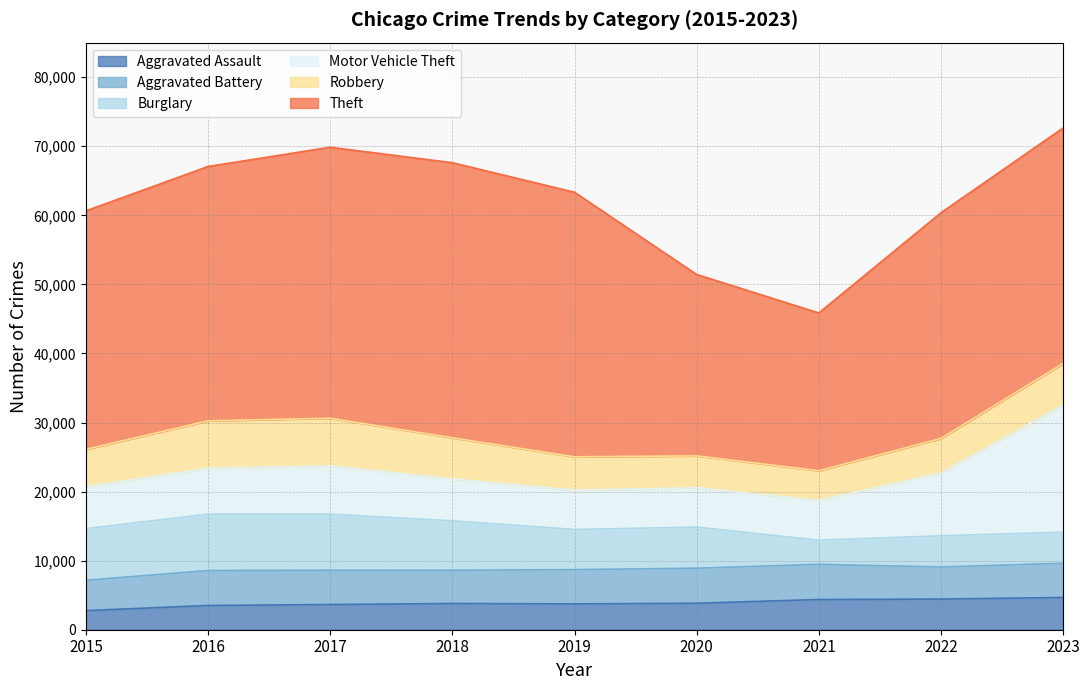

How many values in the Aggravated Assault series exceed 3799?

4